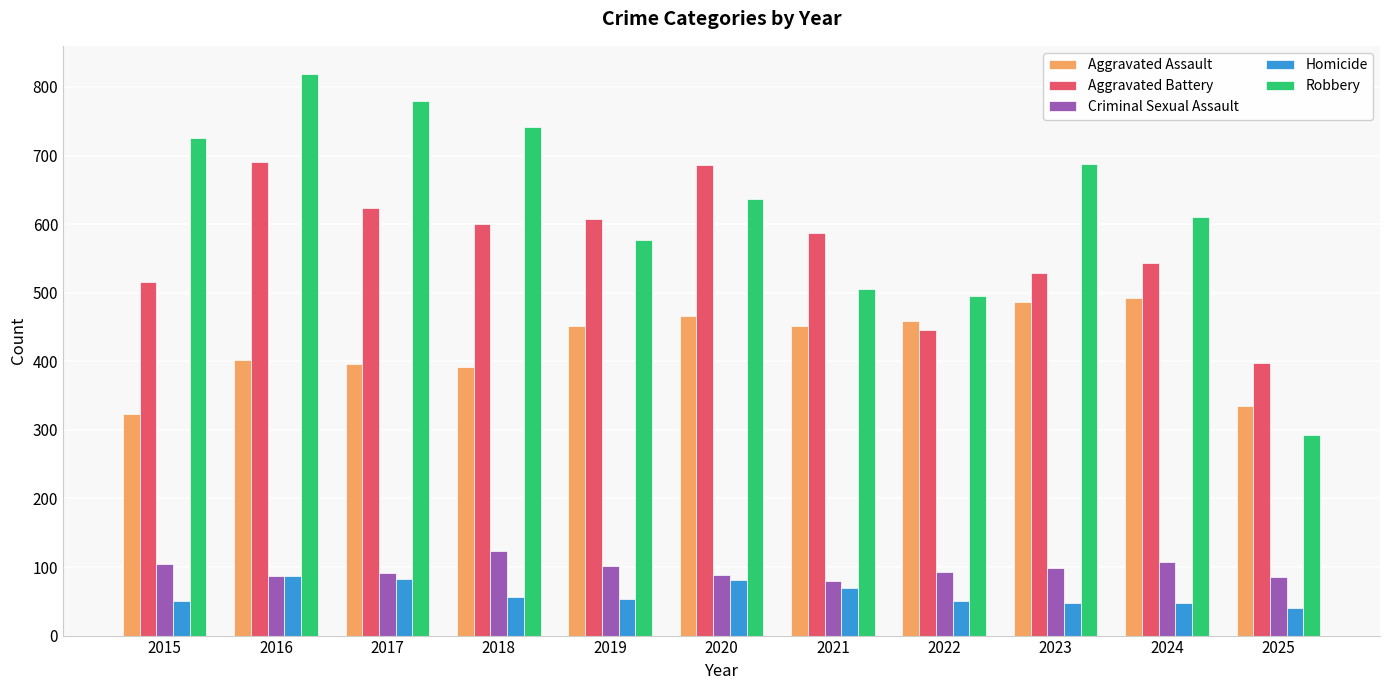

What is the difference between the Criminal Sexual Assault values at 2023 and 2018?

25